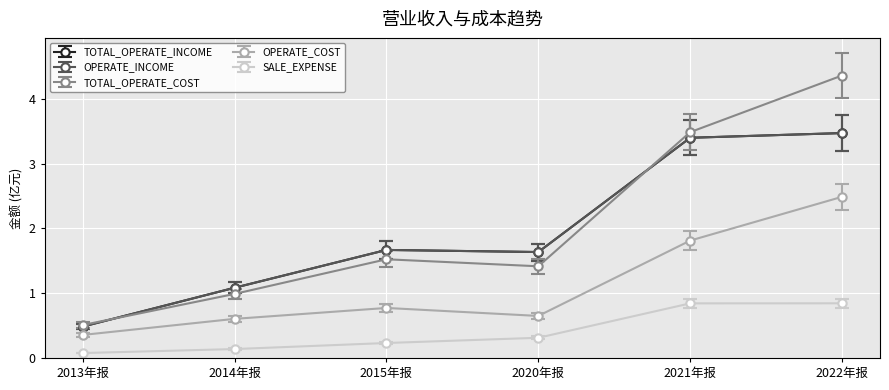

What position from the right is 2022年报?

1